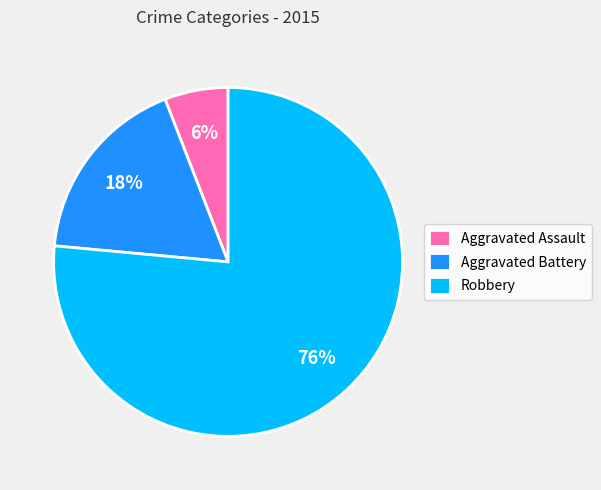

Is it true that Aggravated Assault is 6% of the pie?

True